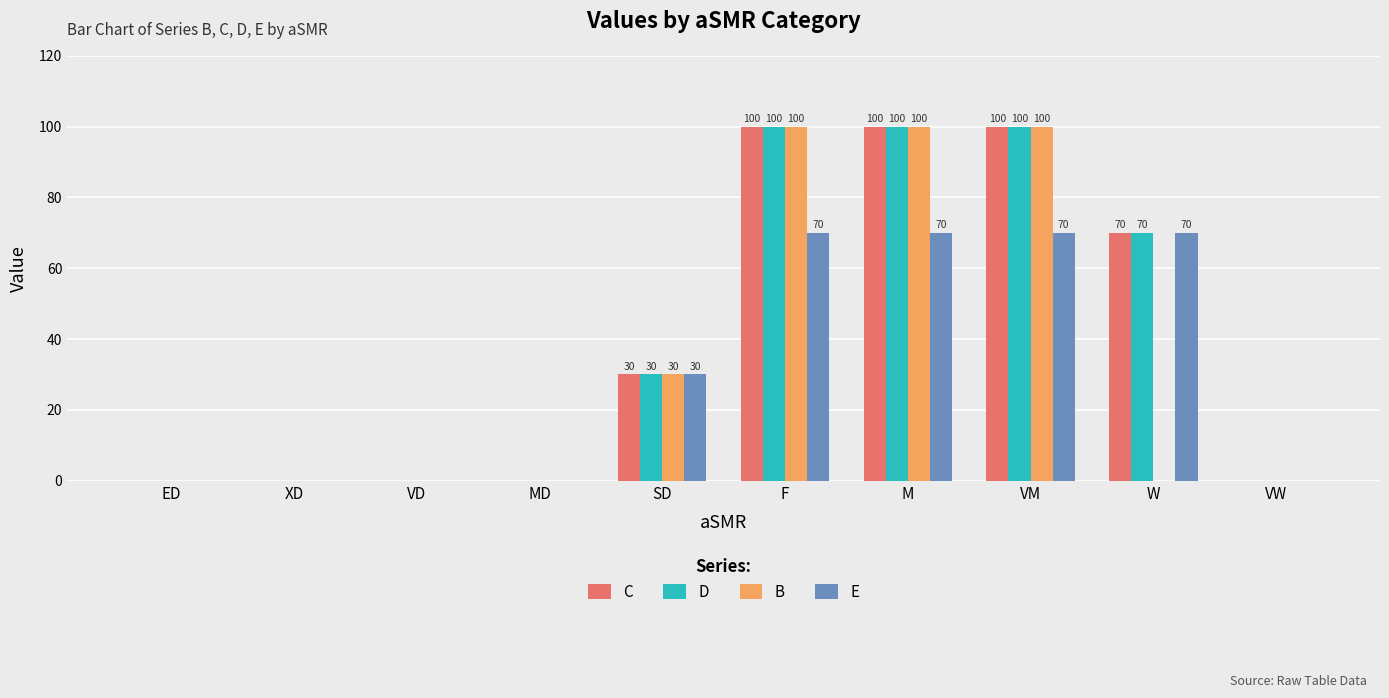

Is the value of E at SD greater than the value of D at VM?

No